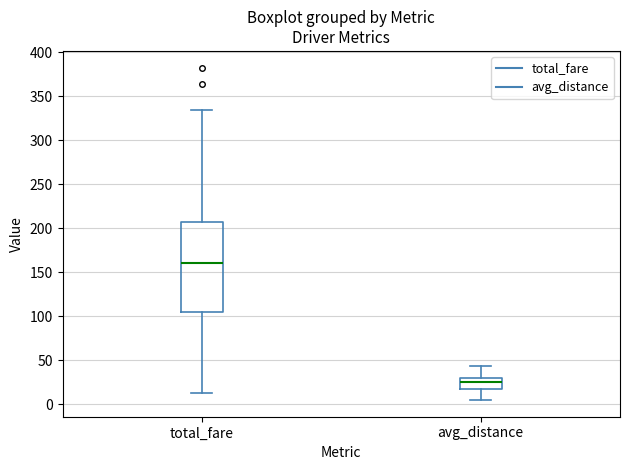

Reading left to right, read every box against the y-axis: the position of its median line, the range the box covers, and the ends of its whiskers. The values are not printed on the chart, so give them approximately, as read against the axis.

total_fare: median 160, box 105 to 205, whiskers 10 to 335
avg_distance: median 25, box 20 to 30, whiskers 5 to 45